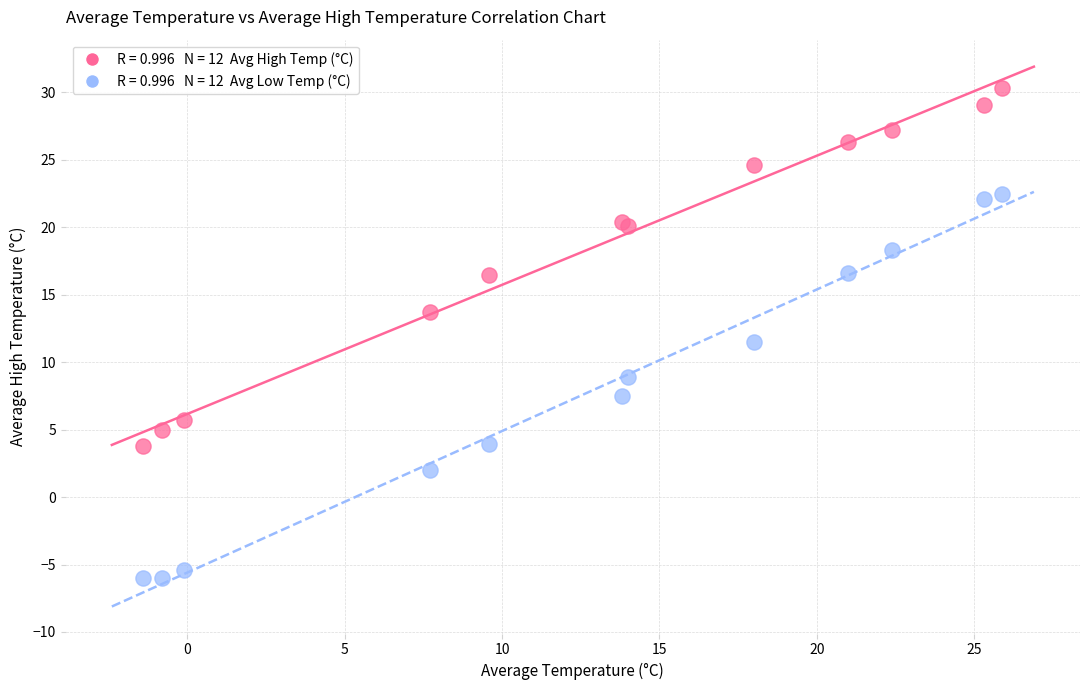

Across all series, what Y value is closest to 12?

11.5